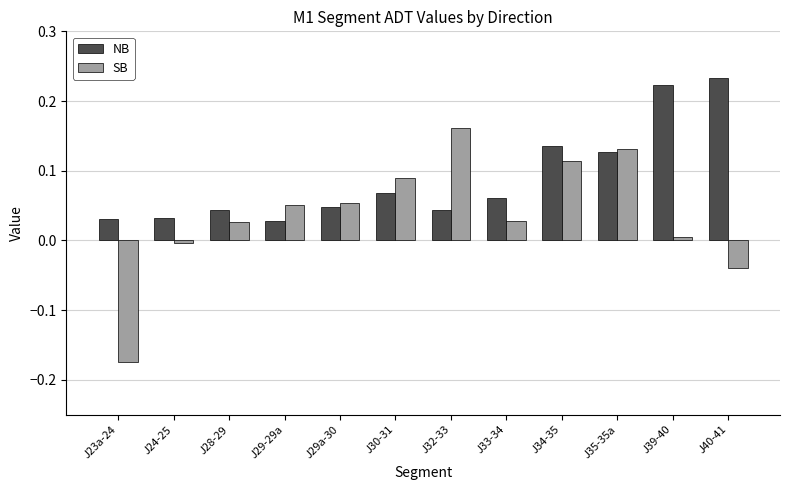

What is the sum of all SB values?

0.4